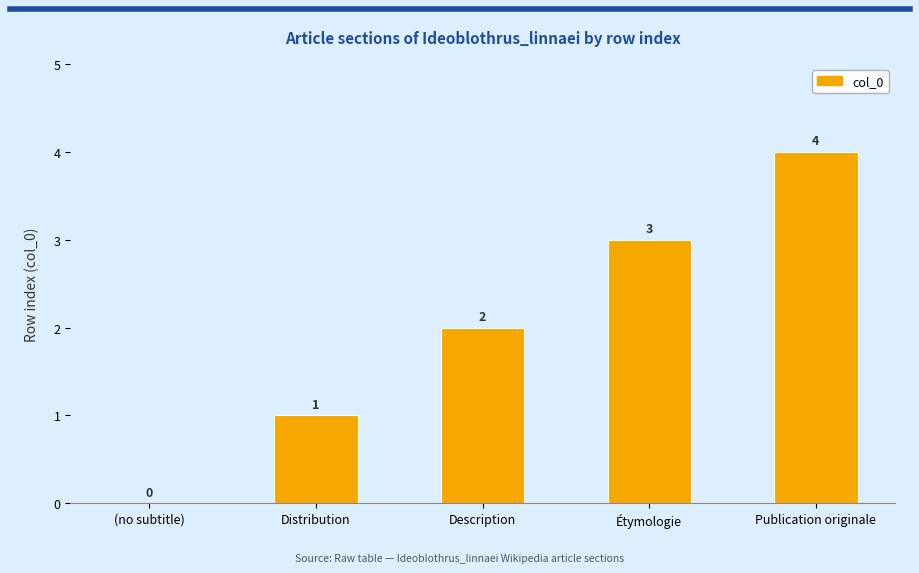

What is the maximum value shown in the chart?

4